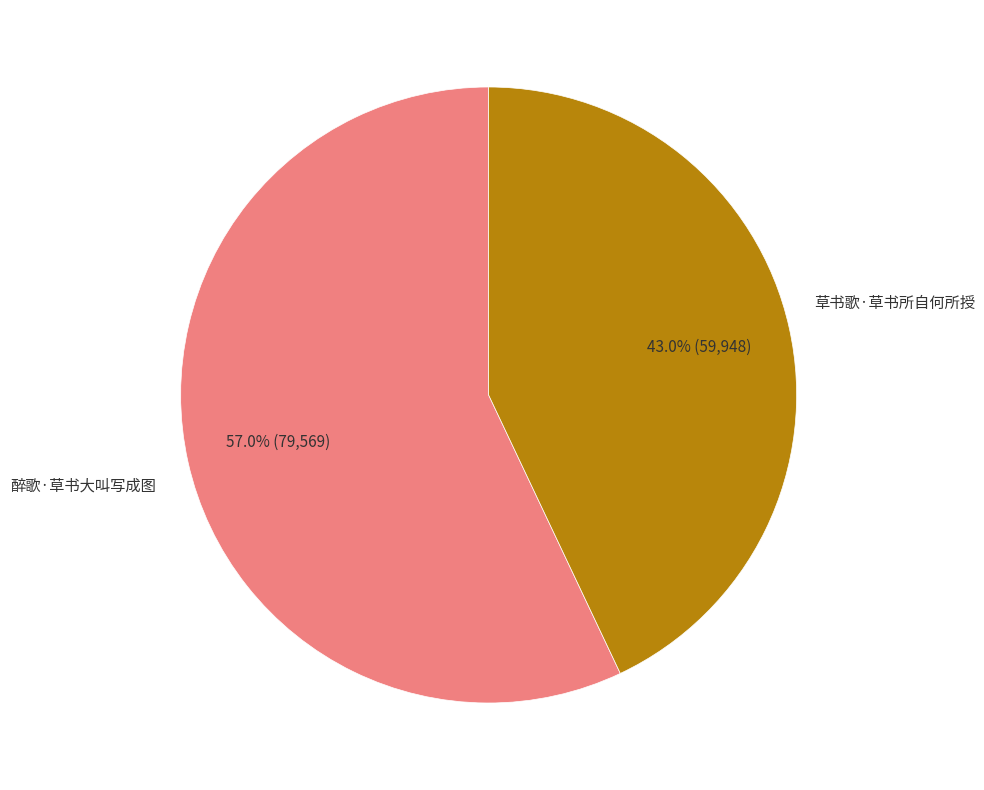

How many slices are in this pie chart?

2